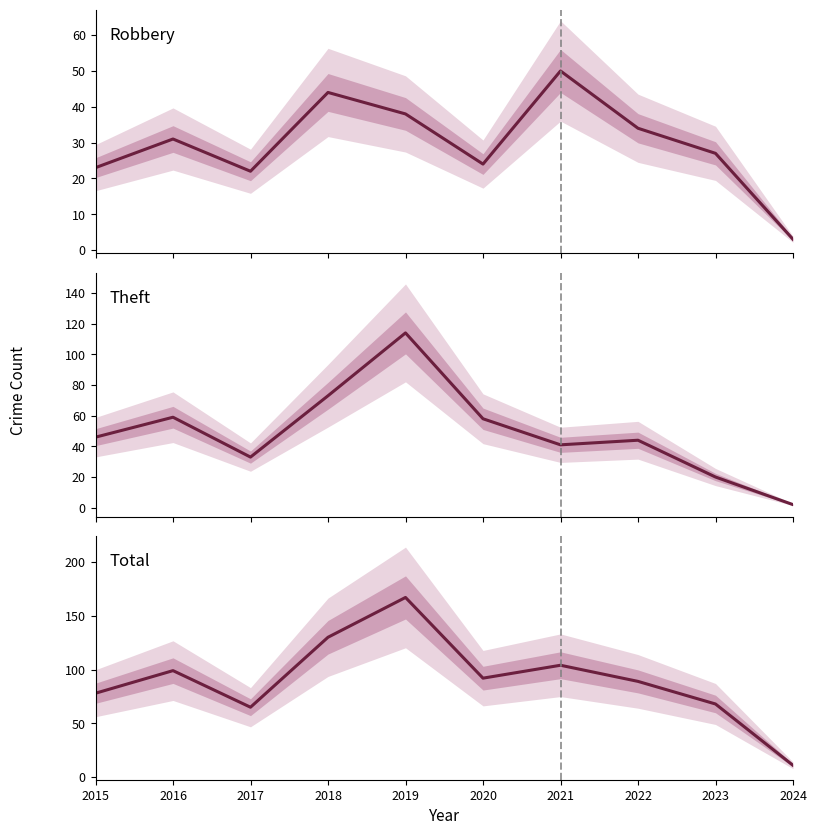

How many categories are shown in the chart?

10